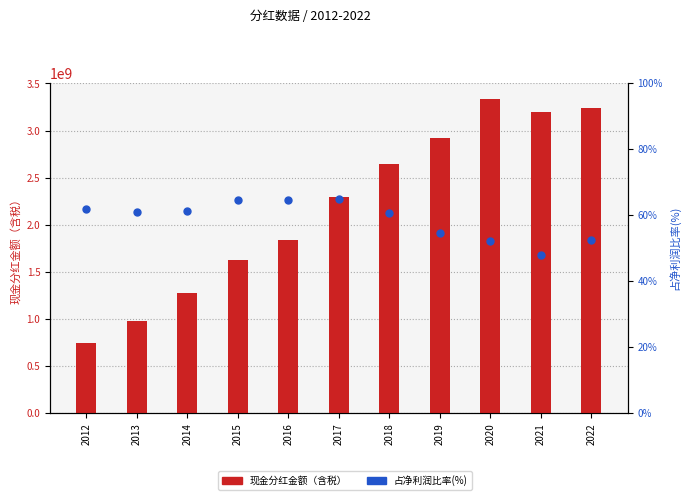

Which series reaches the minimum Y coordinate?

占净利润比率(%)